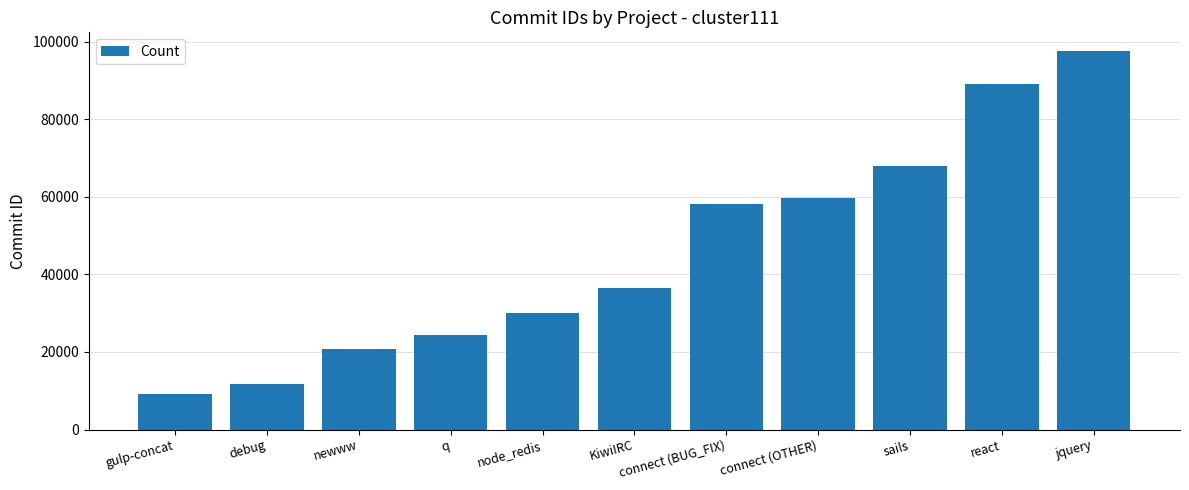

What is the difference between the maximum and minimum values?

88428